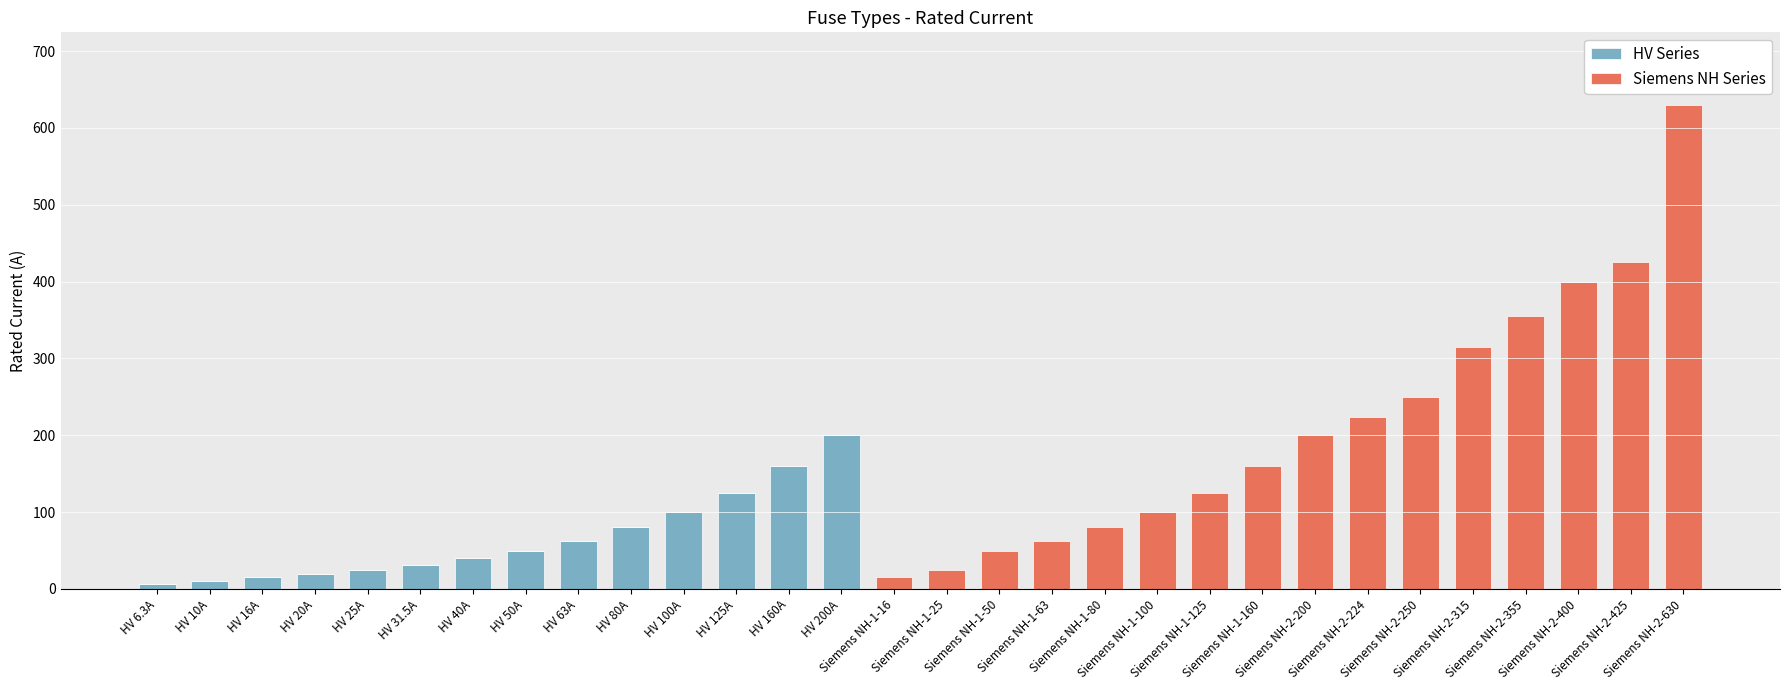

What is the total value across all series at Siemens NH-2-200?

200.0